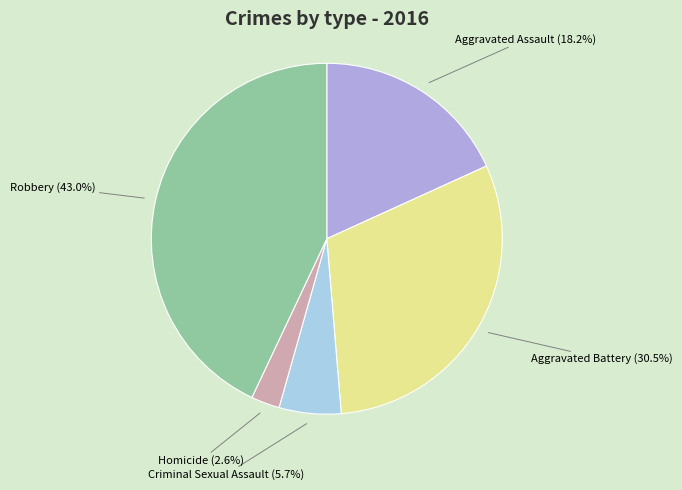

Does any single category account for the majority?

No